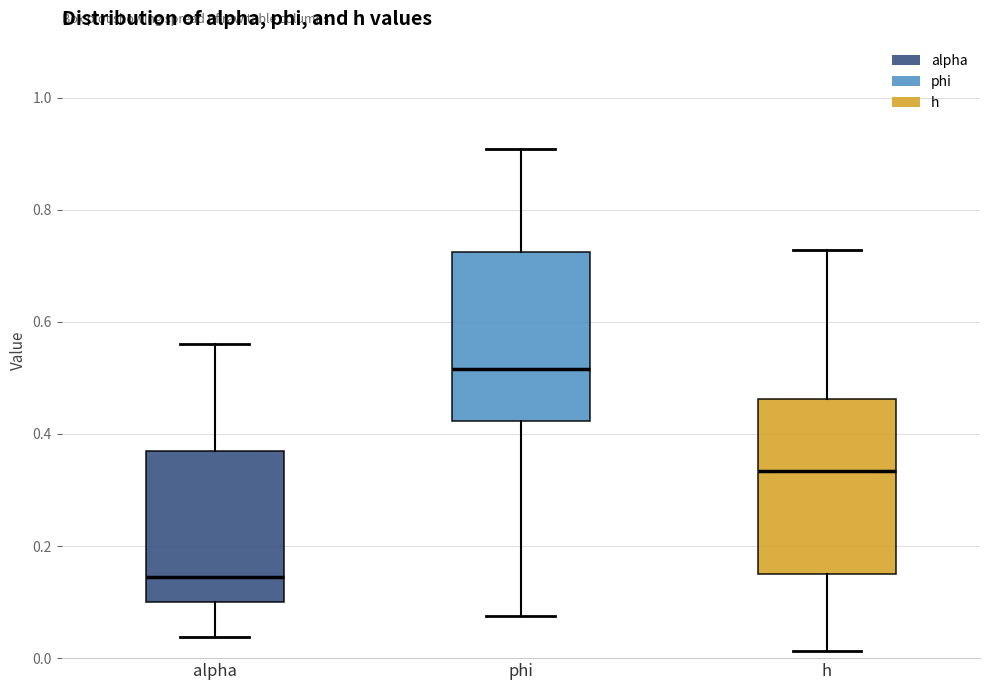

Where is the upper edge of the box for alpha on the y-axis? The values are not printed on the chart, so give them approximately, as read against the axis.

0.36